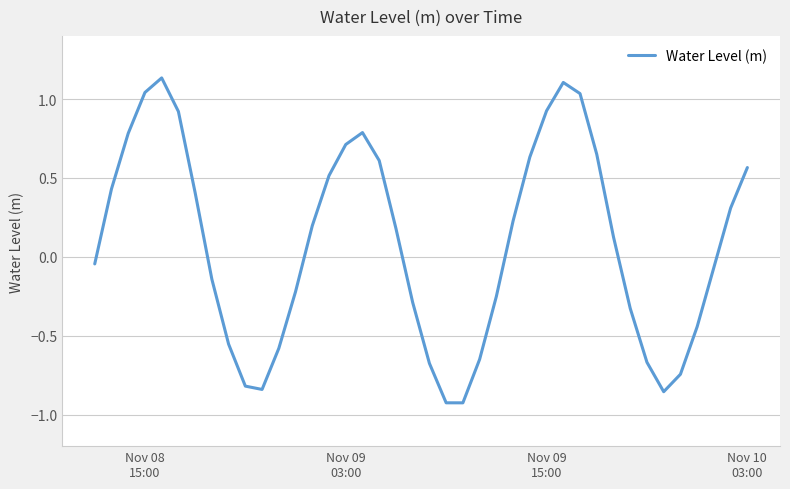

What is the difference between the maximum and minimum values?

2.1